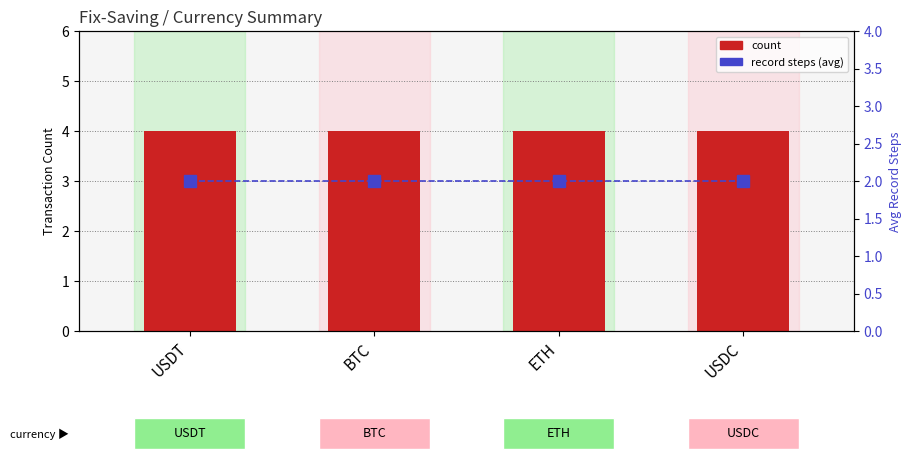

Is it true that count equals 4 at ETH?

True